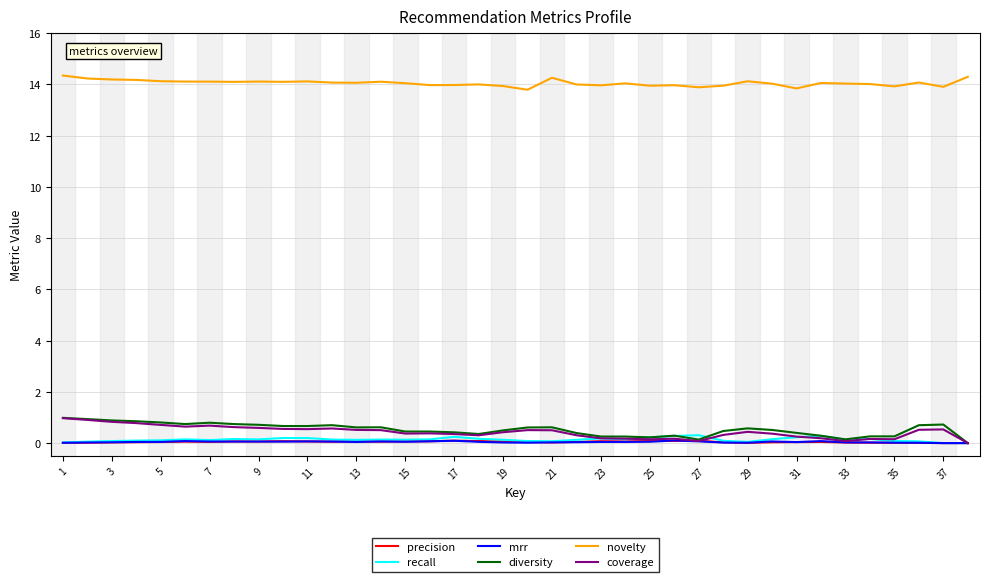

What is the maximum value for novelty?

14.3